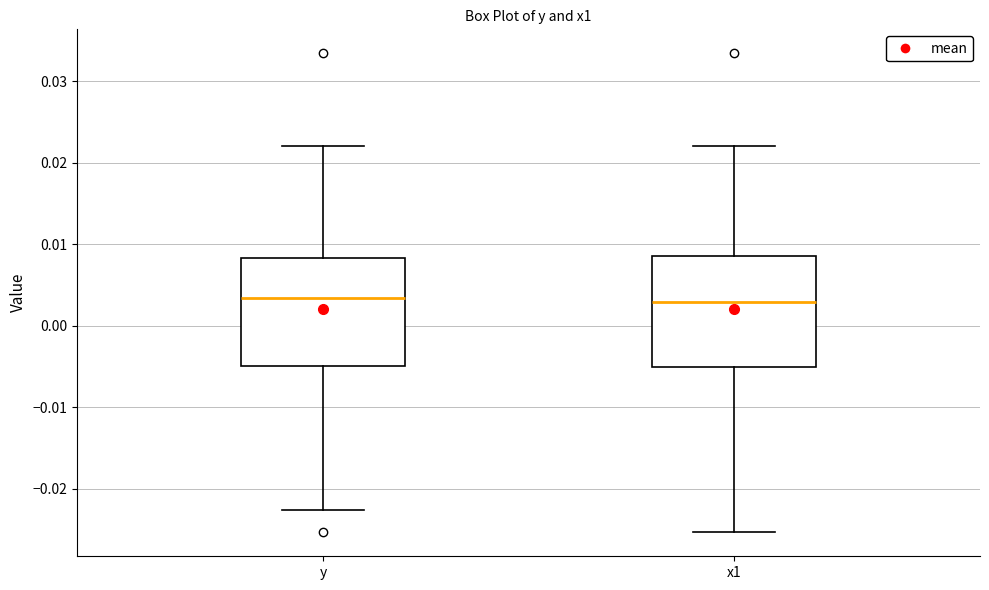

Reading left to right, transcribe this box plot: for each box, give where its median line is, the range the box spans, and where its two whiskers end, as read against the y-axis. The values are not printed on the chart, so give them approximately, as read against the axis.

y: median 0.003, box -0.005 to 0.008, whiskers -0.023 to 0.022
x1: median 0.003, box -0.005 to 0.009, whiskers -0.025 to 0.022